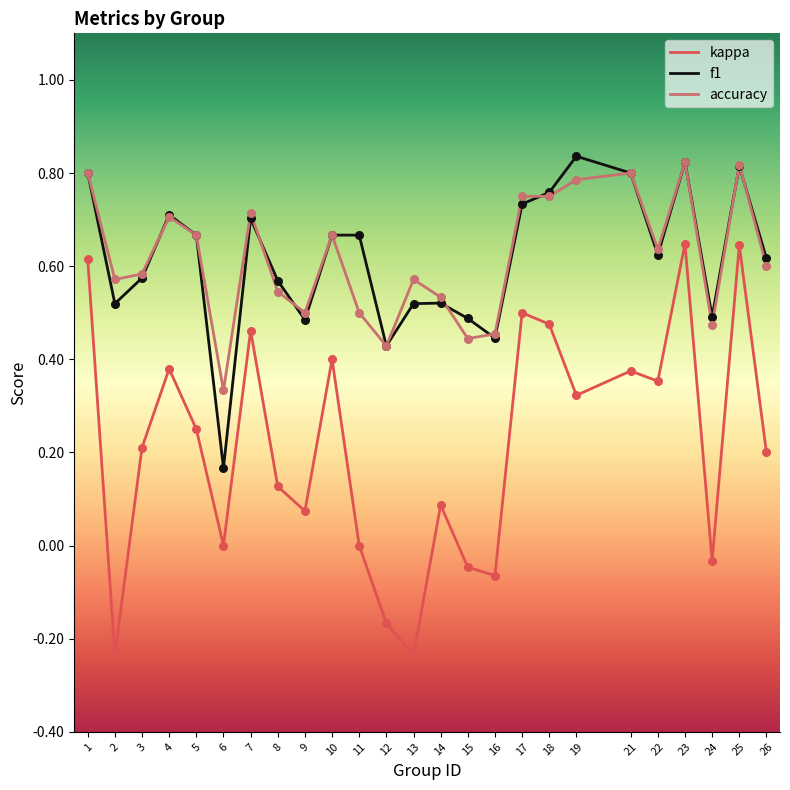

Is the value of accuracy at 5 greater than the value of kappa at 21?

Yes